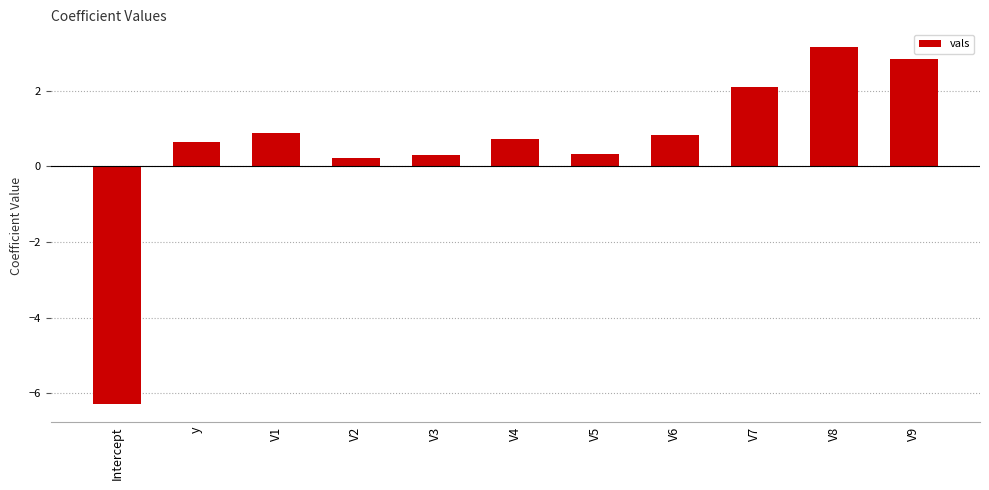

Read the value at y.

0.7